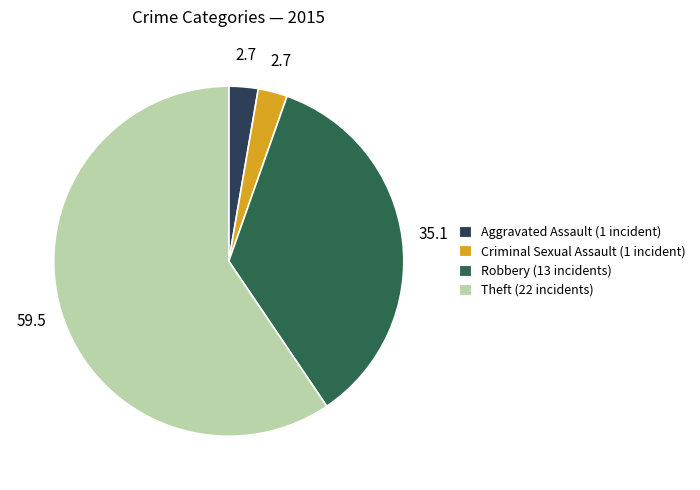

Count the number of slices in the pie.

4